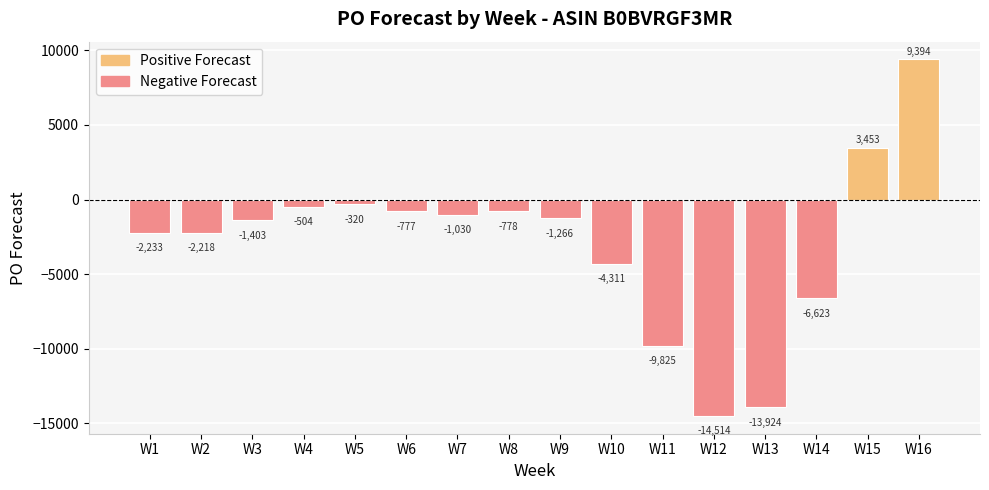

What is the minimum value shown in the chart?

-14514